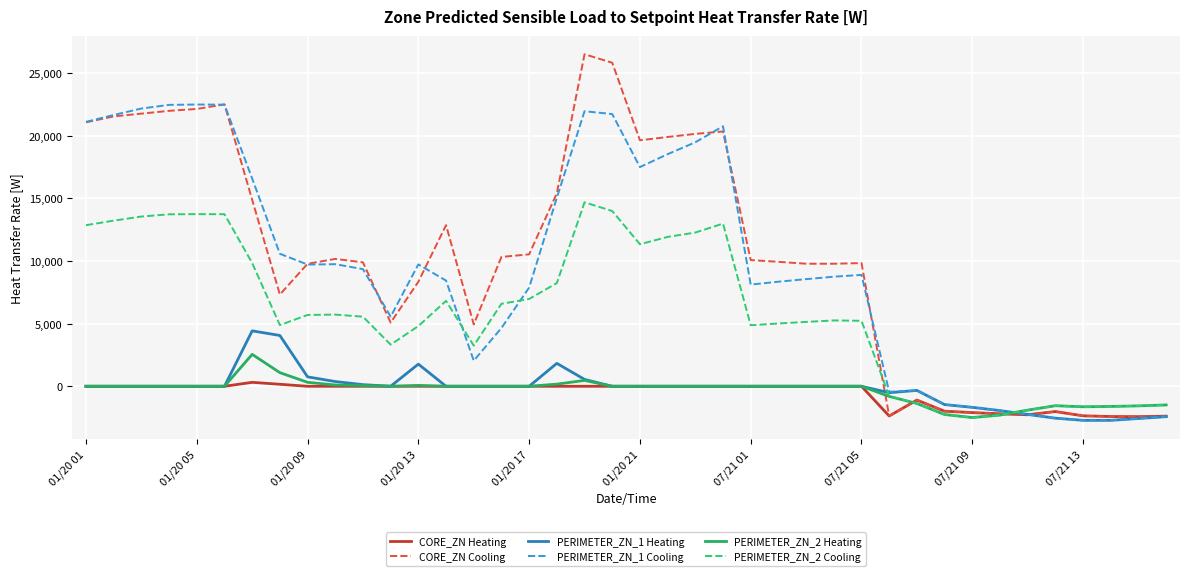

Which series ends up on top after the final intersection of PERIMETER_ZN_1 Cooling and PERIMETER_ZN_2 Heating?

PERIMETER_ZN_2 Heating